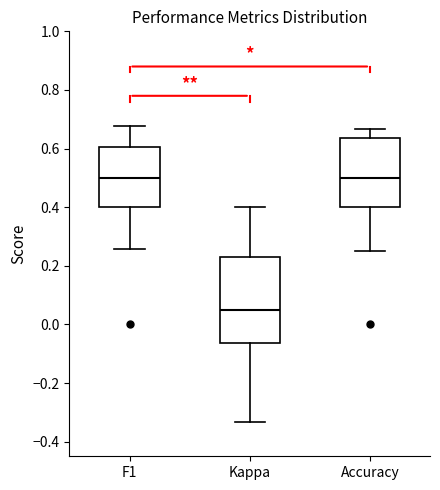

Where is the upper edge of the box for Kappa on the y-axis? The values are not printed on the chart, so give them approximately, as read against the axis.

0.24